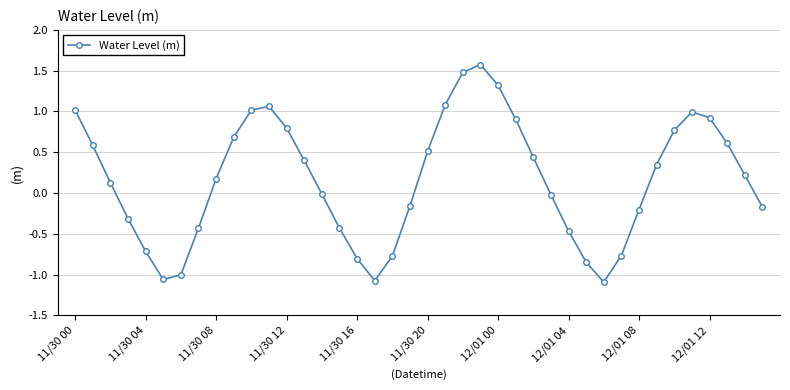

What is the greatest value displayed?

1.6